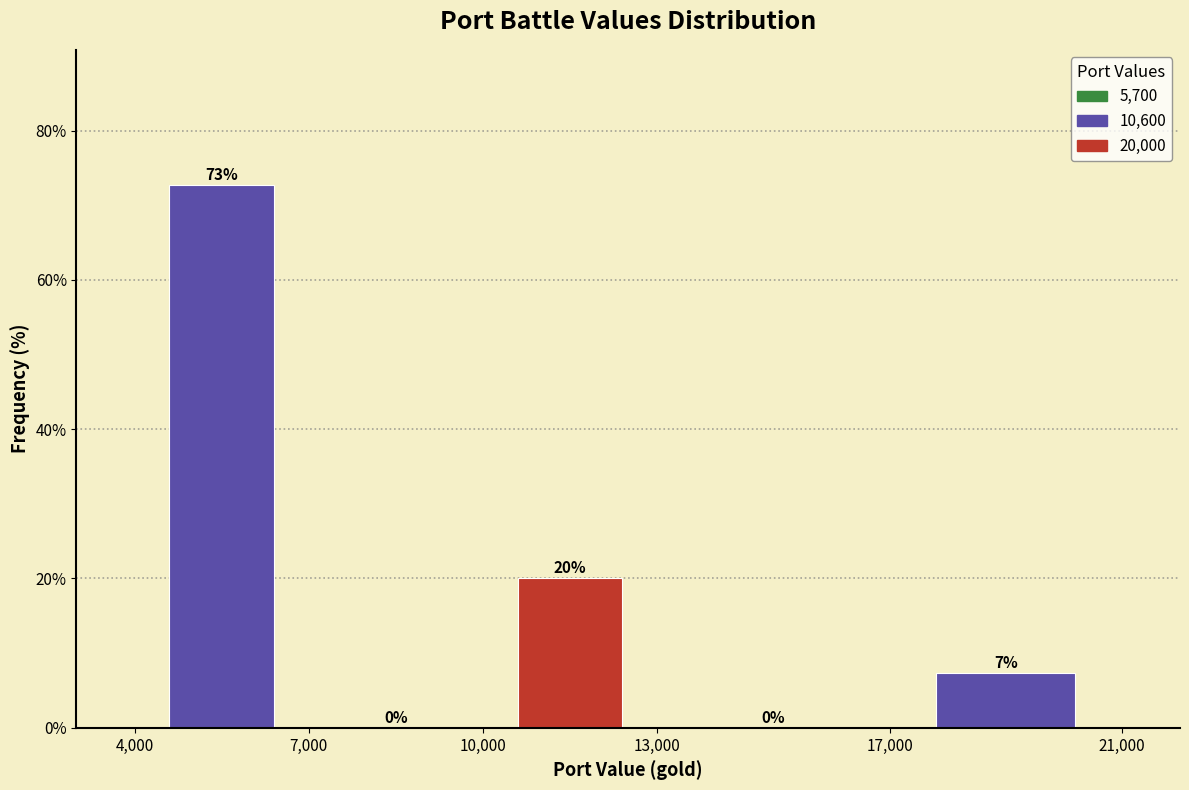

Which range on the x-axis has the tallest bar?

4,000 to 7,000